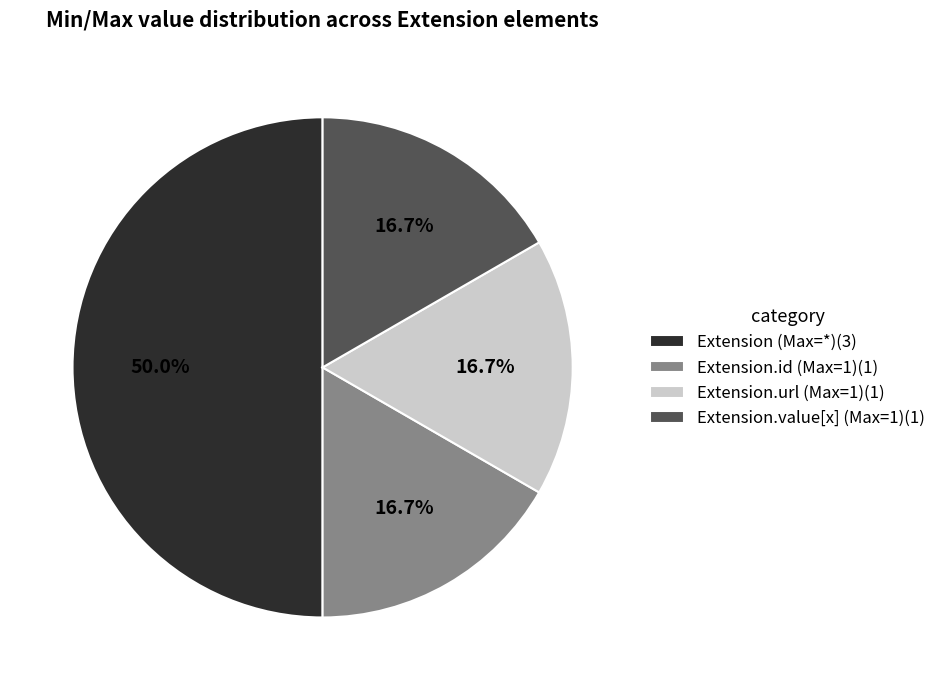

Combined, do Extension.id (Max=1)(1) and Extension.url (Max=1)(1) account for over 50%?

No